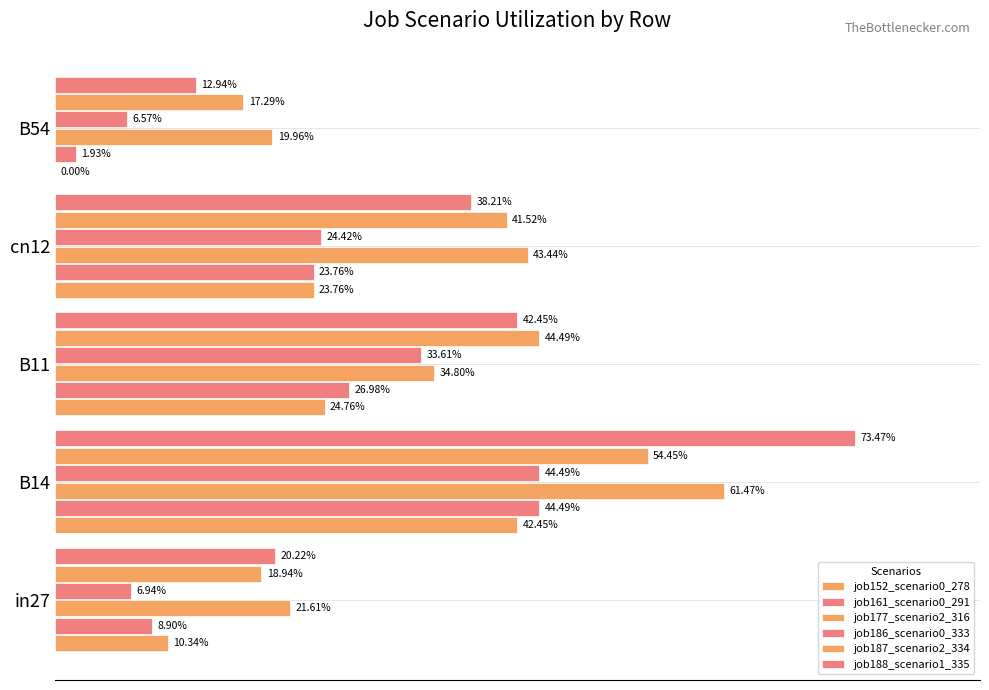

Which series has the widest spread of values?

job188_scenario1_335